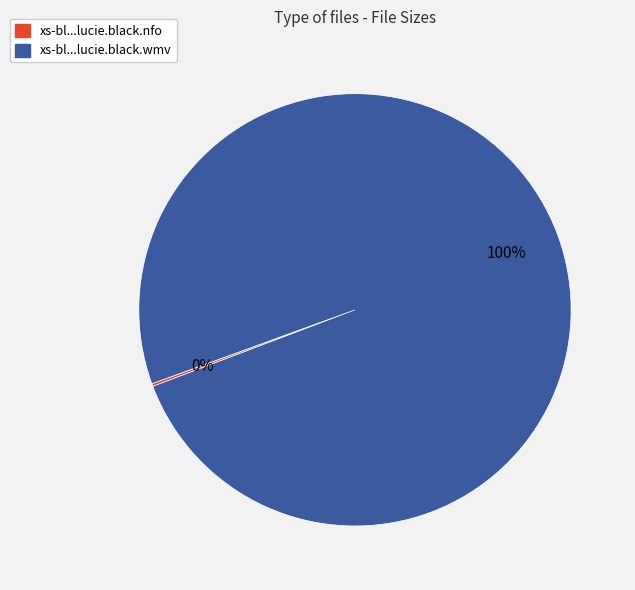

To the nearest percent, what percentage of the pie is xs-bl...lucie.black.wmv?

100%